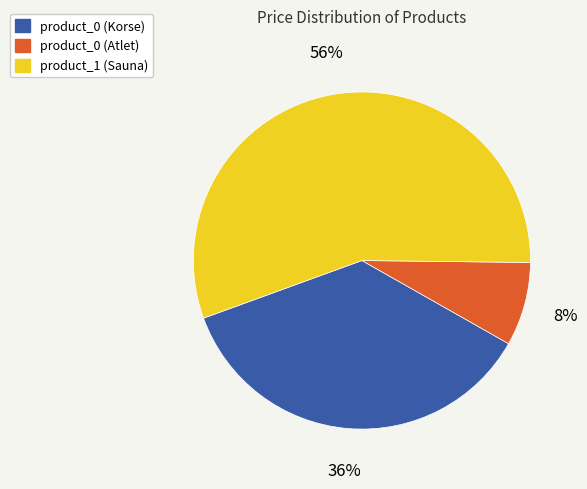

Rank the categories by value from highest to lowest.

product_1 (Sauna), product_0 (Korse), product_0 (Atlet)